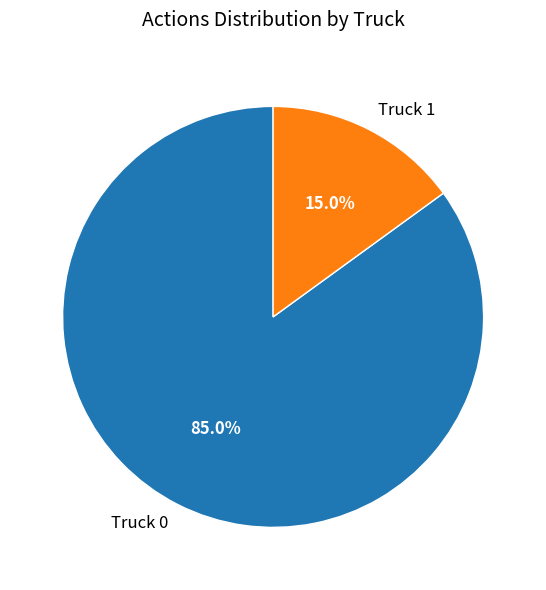

What is the largest slice in the pie chart?

Truck 0